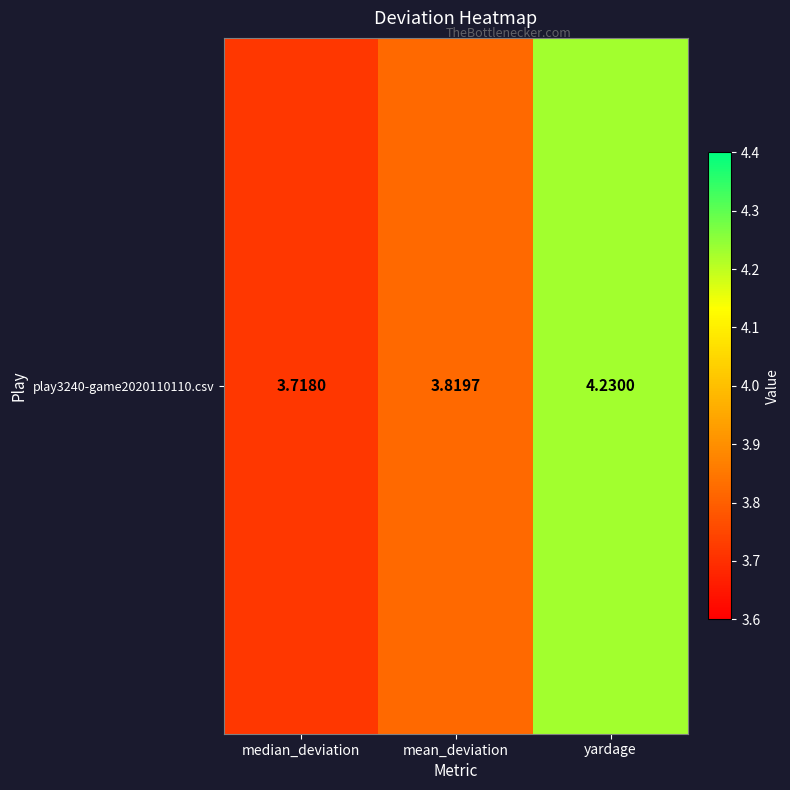

At which category does the chart reach its peak across all series?

yardage